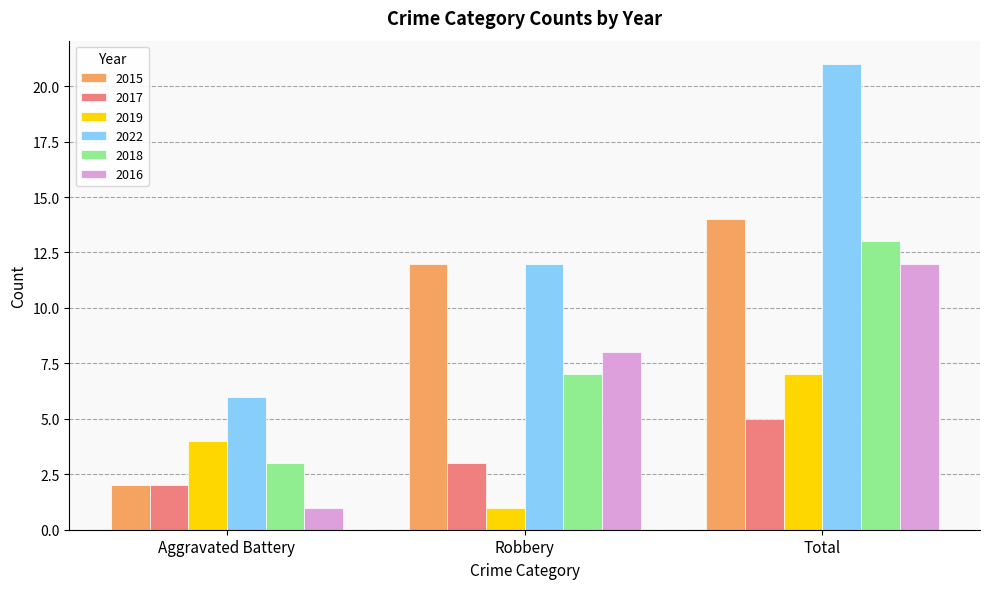

What value does the 2016 series have at Robbery, to the nearest 10?

10